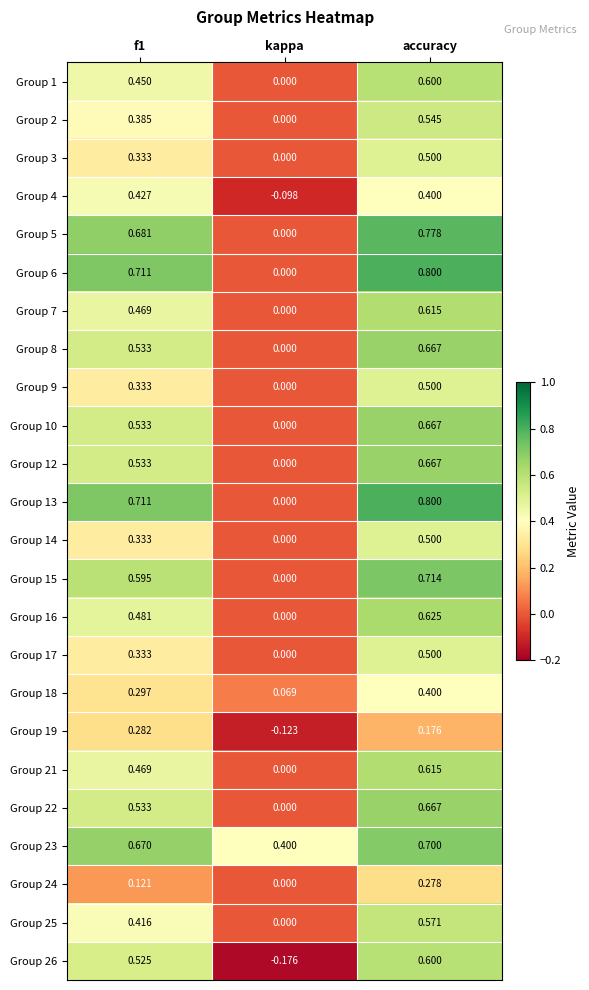

At which category is the sum across all series the highest?

accuracy